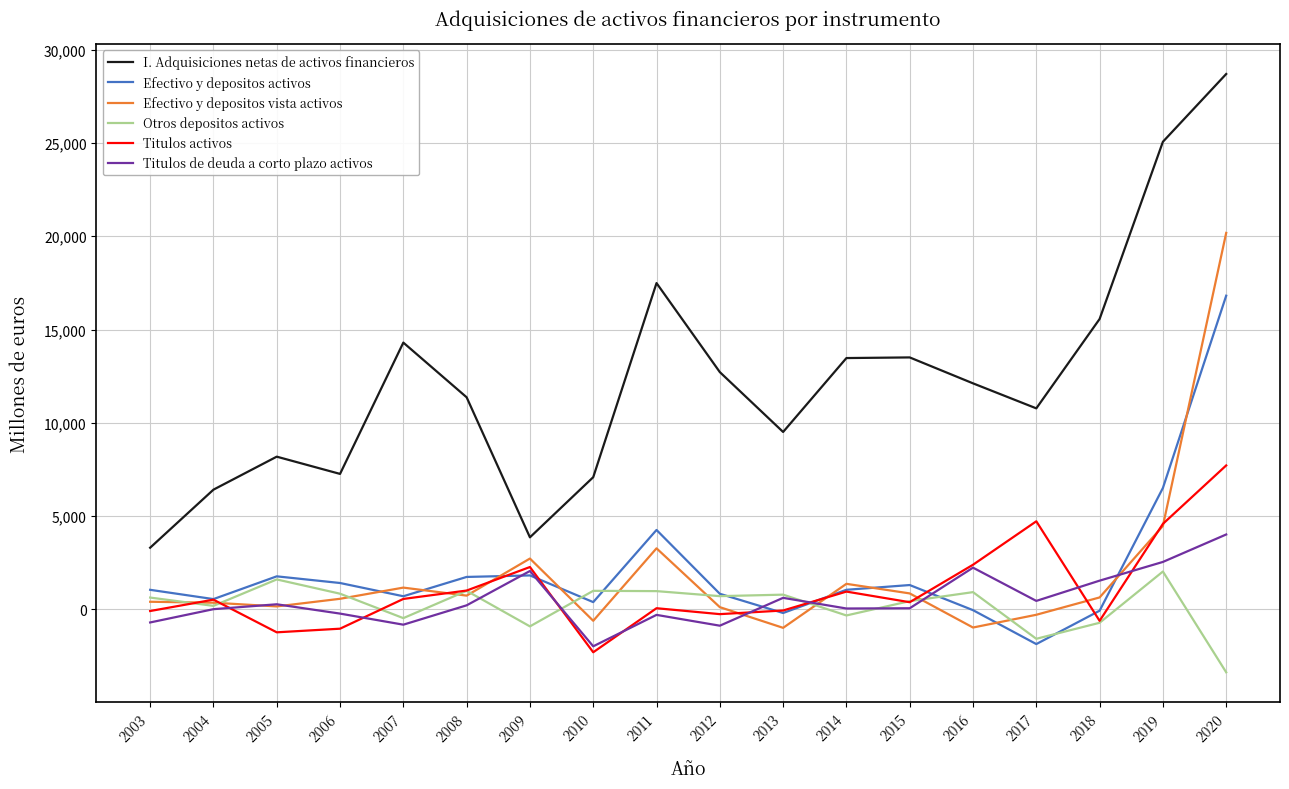

True or false: I. Adquisiciones netas de activos financieros and Titulos de deuda a corto plazo activos intersect in this chart.

False